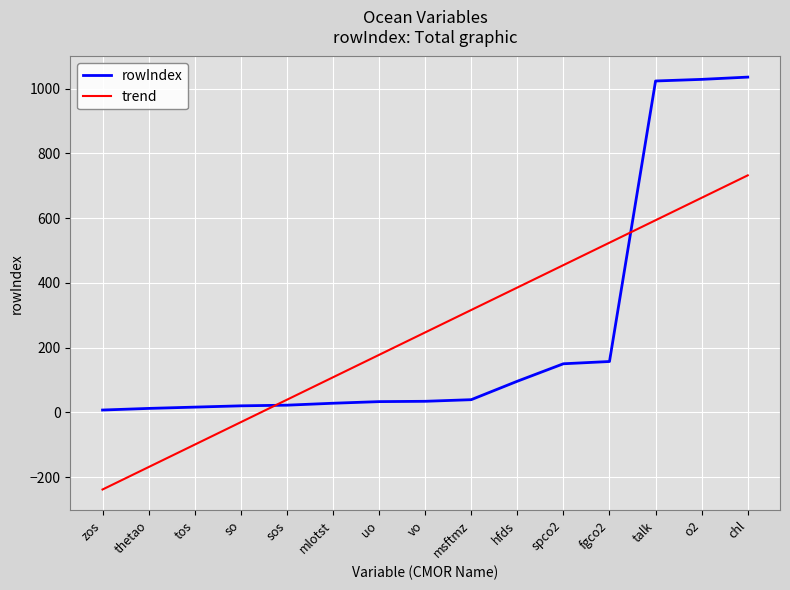

What is the spread (max minus min) of values at so?

50.5